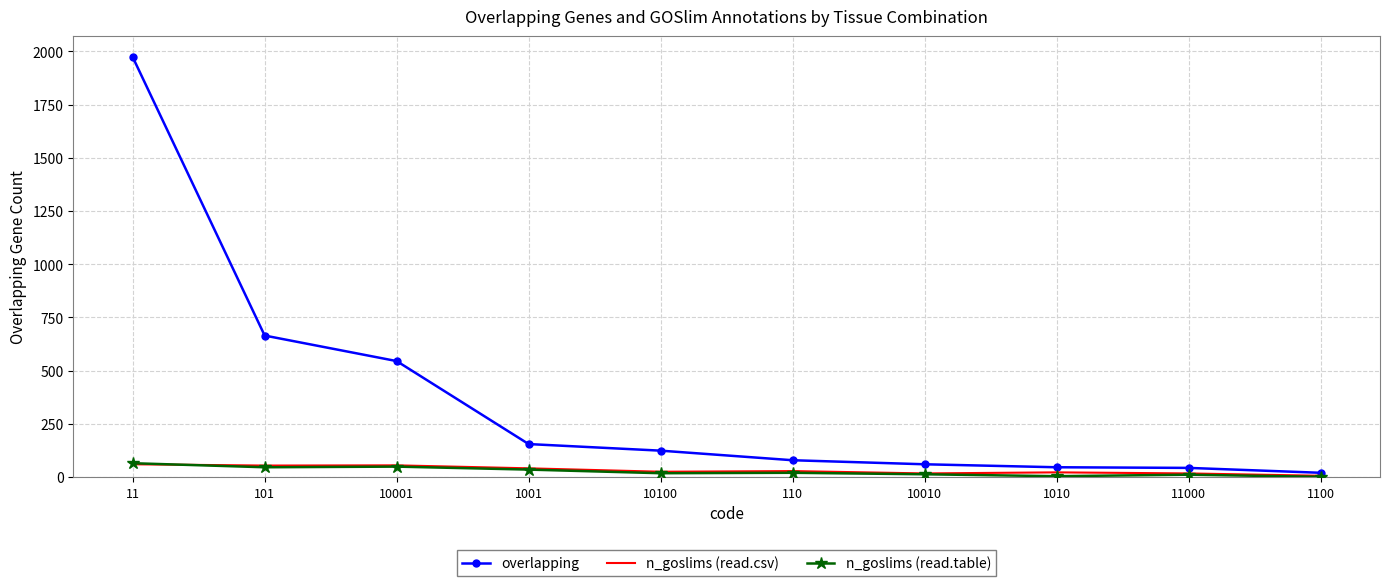

Which series changed the most between 101 and 1100?

overlapping